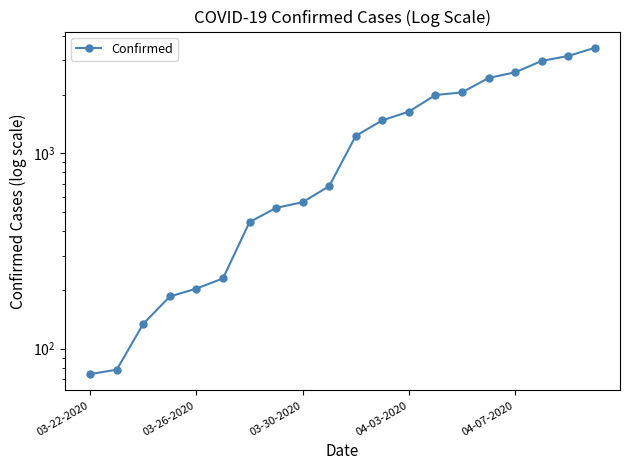

The chart shows a value of 353 at 5. True or false?

False